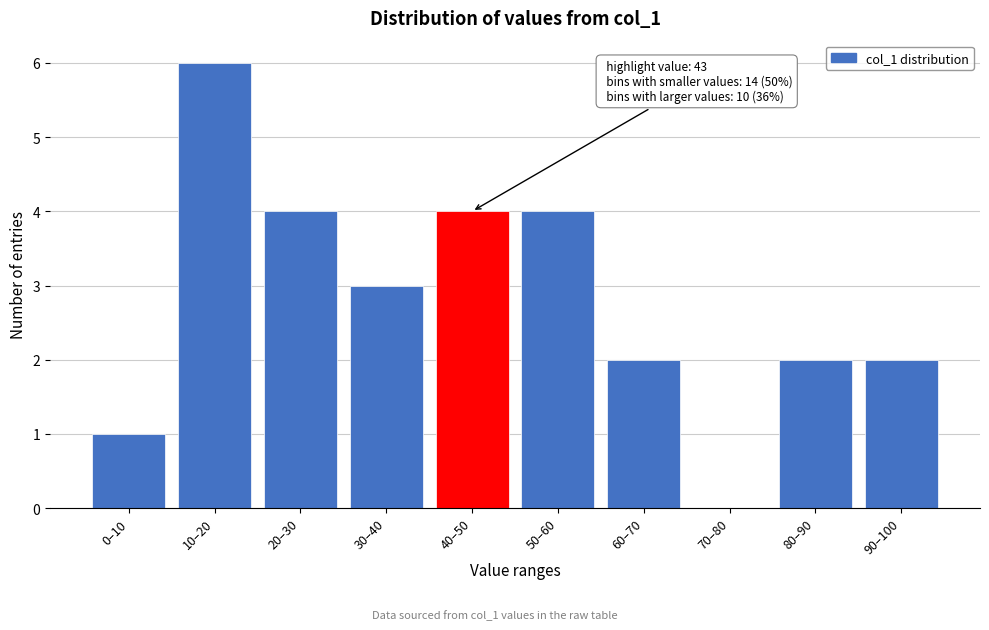

Reading left to right, transcribe all the data shown in this chart.

0–10=1	10–20=6	20–30=4	30–40=3	40–50=4	50–60=4	60–70=2	70–80=0	80–90=2	90–100=2